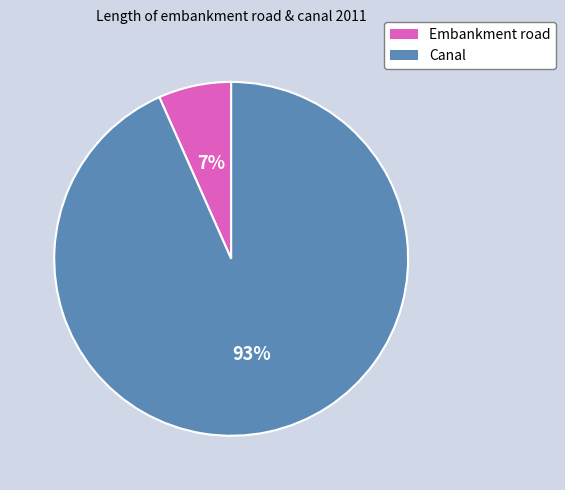

To the nearest percent, what is the average slice percentage?

50%